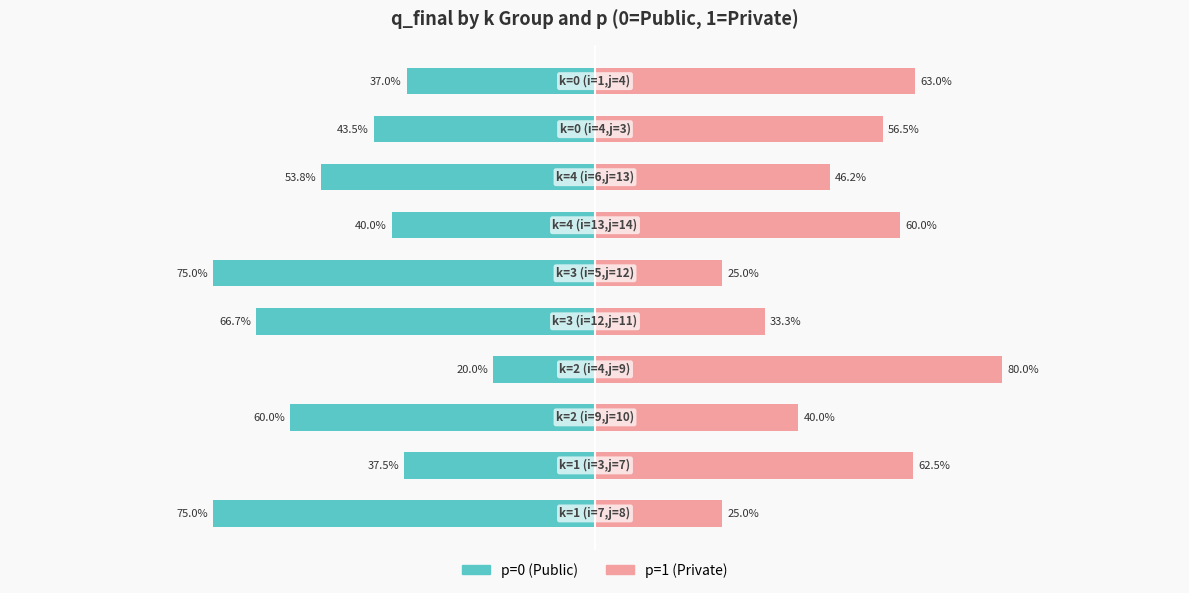

Which has a higher value, 7 or 6?

6